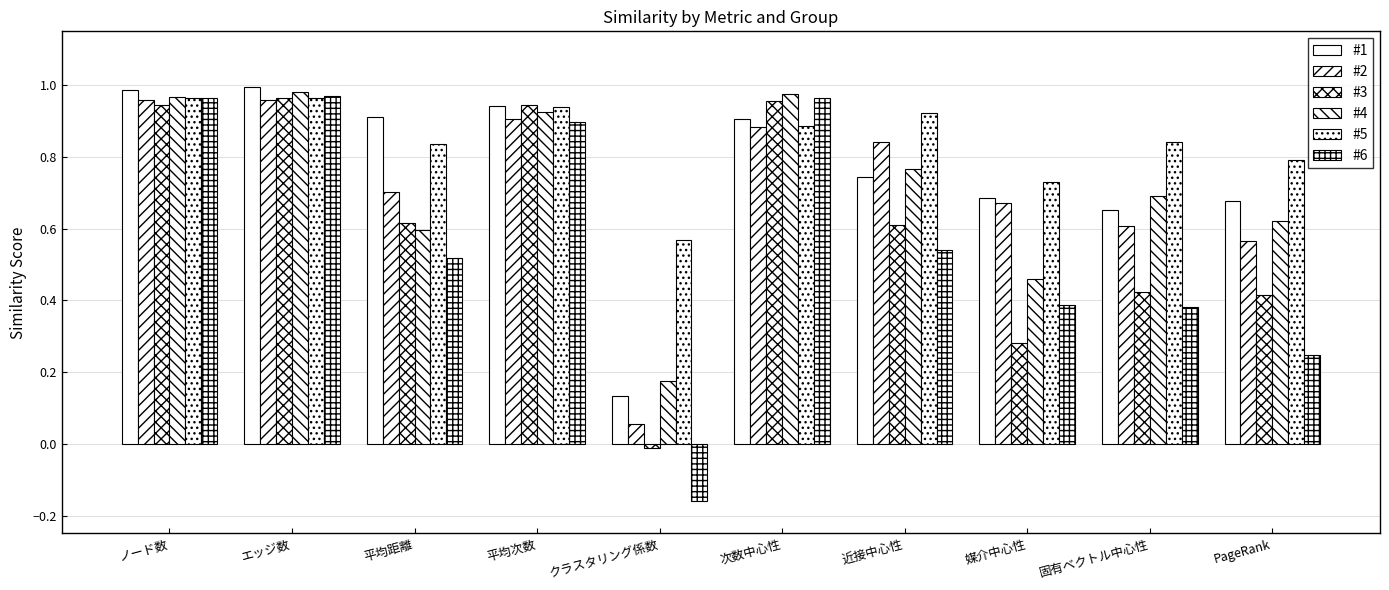

How many bars are there in total?

60